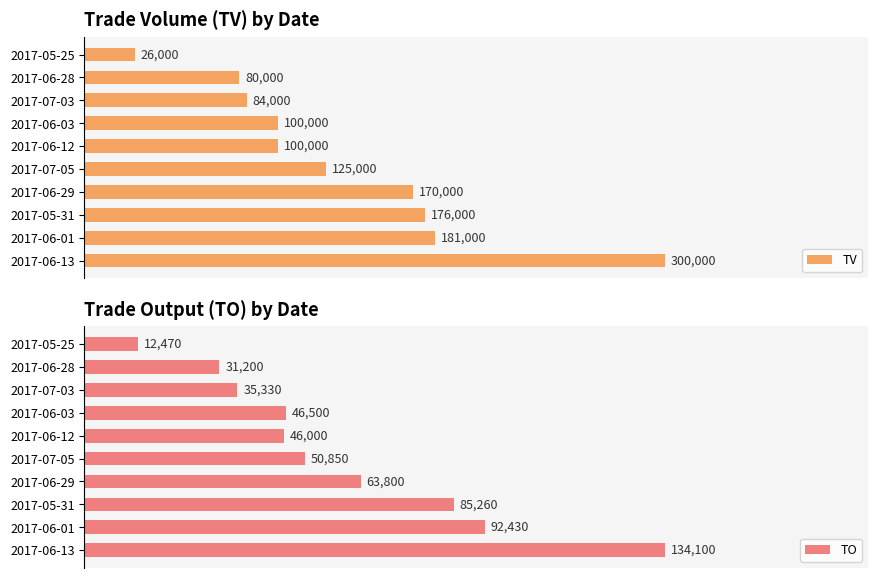

What is the sum of all TO values?

597940